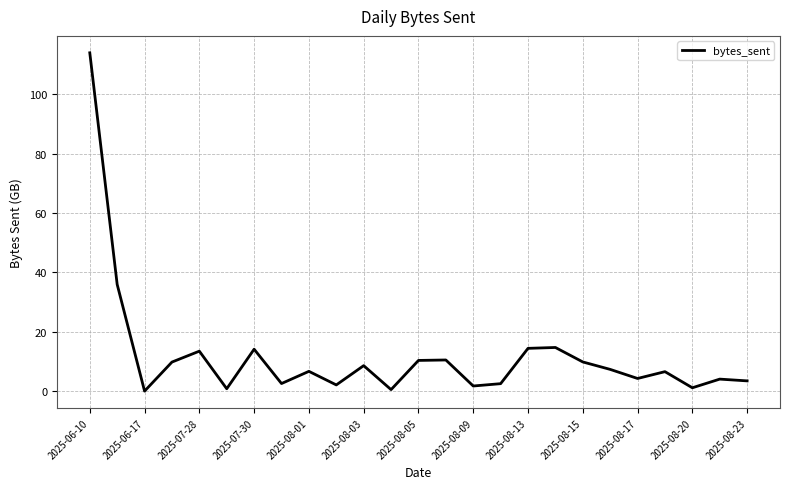

What is the greatest value displayed?

113.9